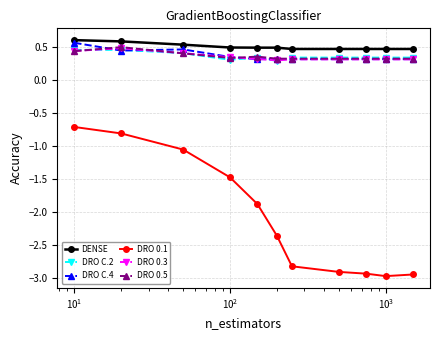

How many DRO C.2 values are between 0 and 1?

11